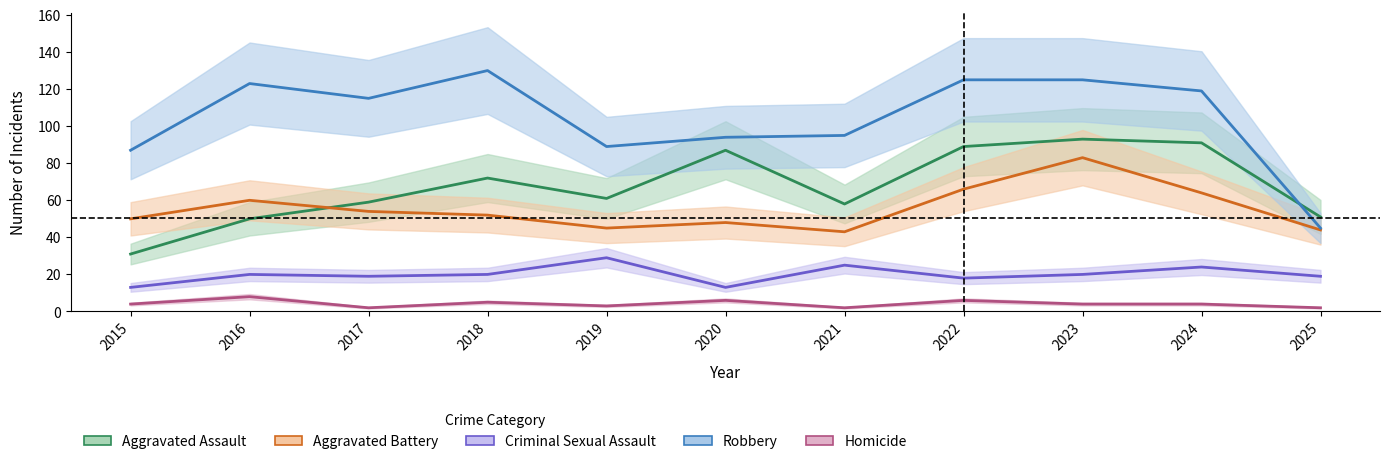

At which category is the sum across all series the highest?

2023